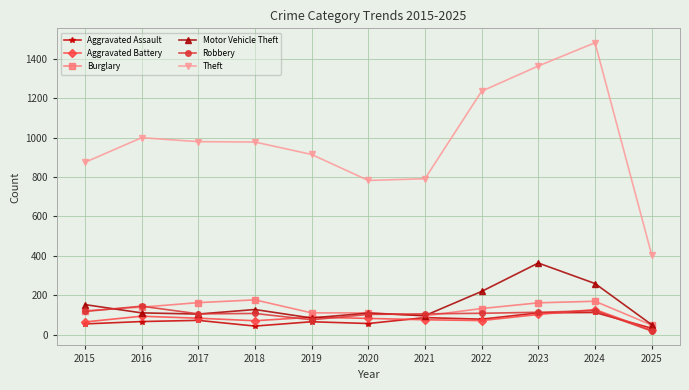

What is the average value of the Aggravated Assault series?

70